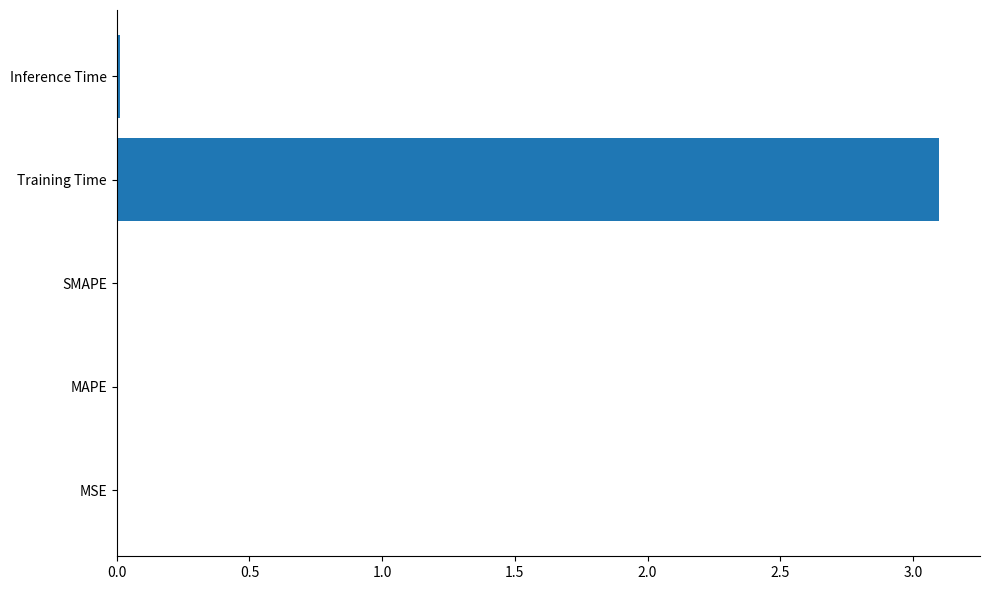

The chart shows a value of 0.0 at Inference Time. True or false?

True